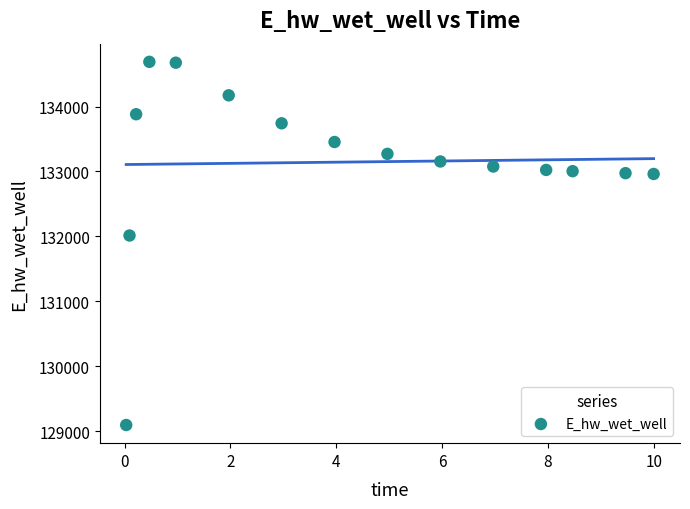

What Y value in the scatter plot is closest to 131891?

132013.4